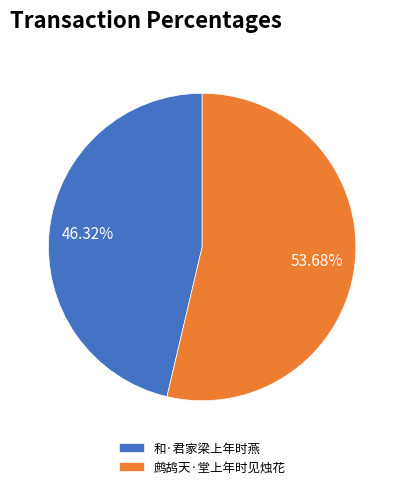

Is the sum of 鹧鸪天·堂上年时见烛花 and 和·君家梁上年时燕 greater than half?

Yes